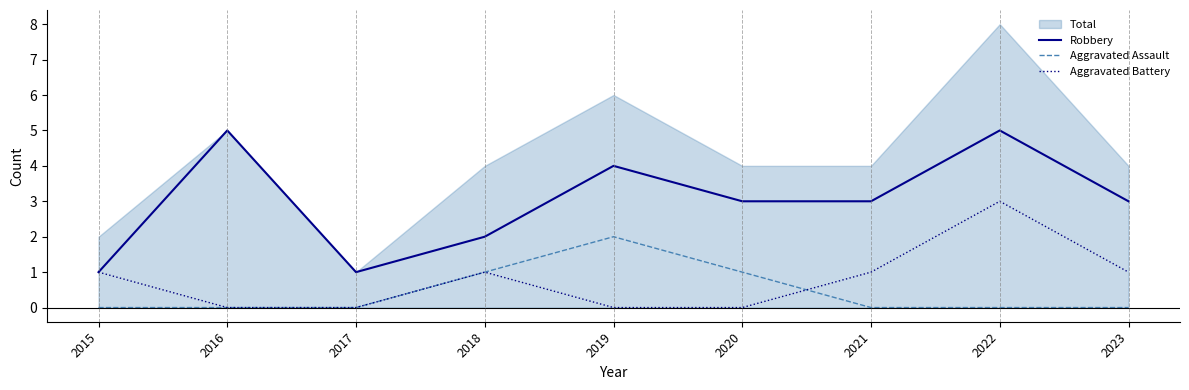

Reading left to right, extract all data points from this chart.

Robbery: 1	5	1	2	4	3	3	5	3
Aggravated Assault: 0	0	0	1	2	1	0	0	0
Aggravated Battery: 1	0	0	1	0	0	1	3	1